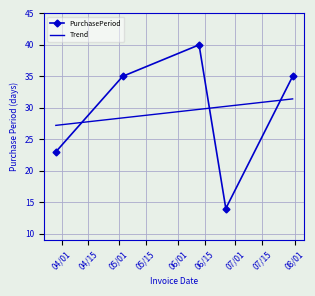

Which series ends up on top after the final intersection of Trend and PurchasePeriod?

PurchasePeriod